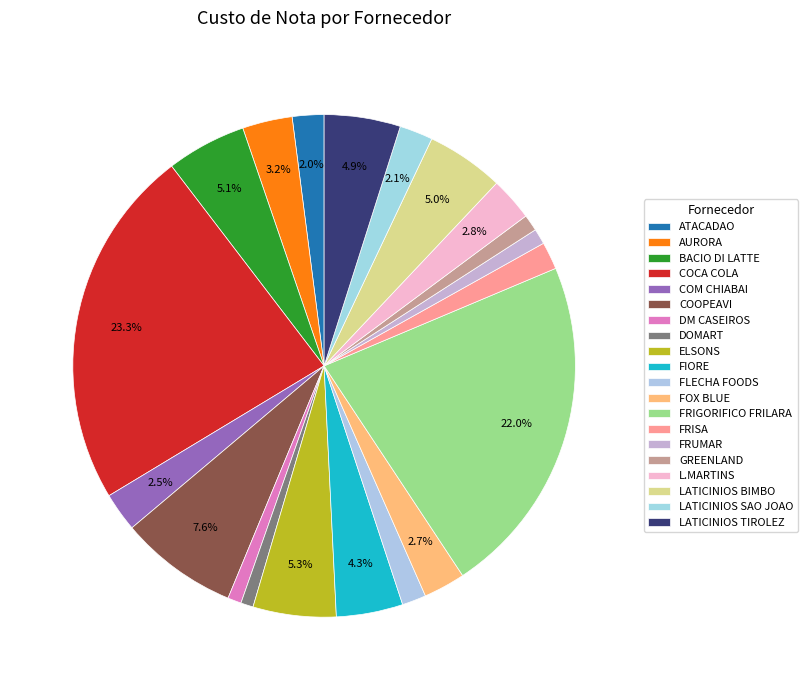

To the nearest percent, what portion does AURORA represent?

3%